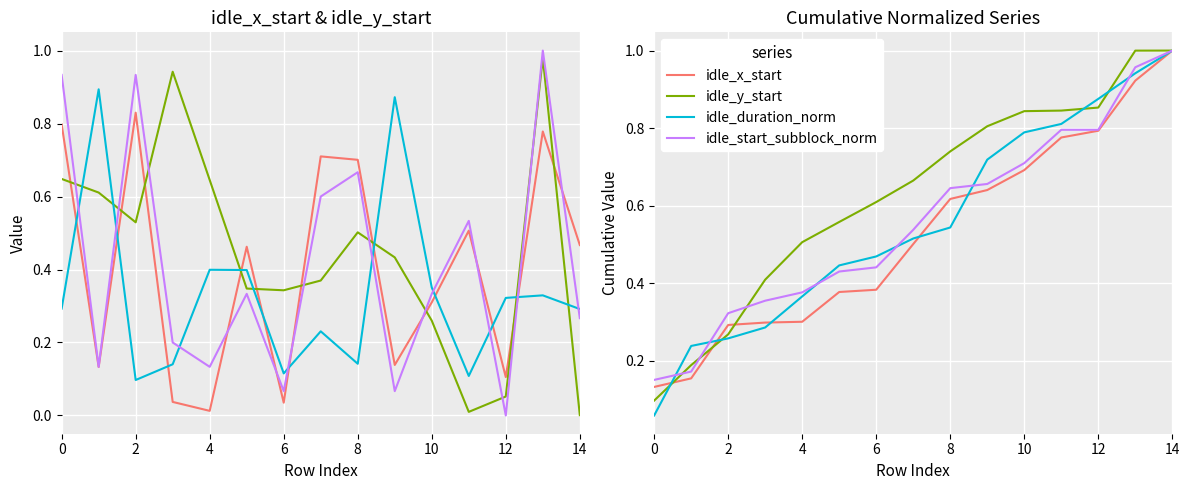

Which has a higher value, 2 or 4?

4